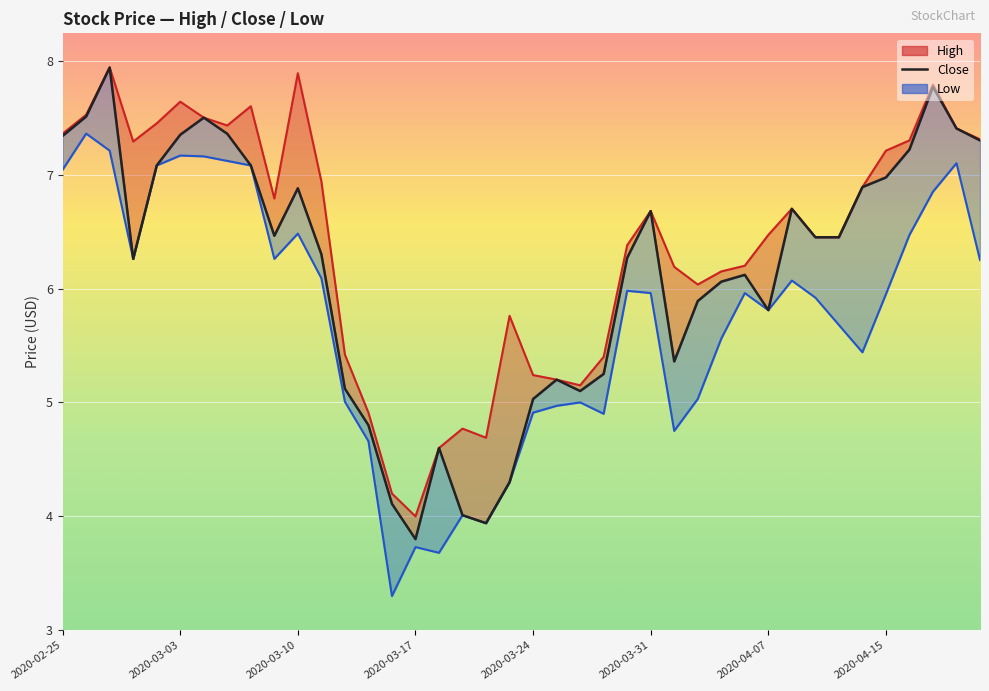

Reading right to left, list all the values displayed in this chart.

7.3	7.4	7.8	7.2	7.0	6.9	6.4	6.4	6.7	5.8	6.1	6.1	5.9	5.4	6.7	6.3	5.2	5.1	5.2	5.0	4.3	3.9	4.0	4.6	3.8	4.1	4.8	5.1	6.3	6.9	6.5	7.1	7.4	7.5	7.3	7.1	6.3	7.9	7.5	7.3